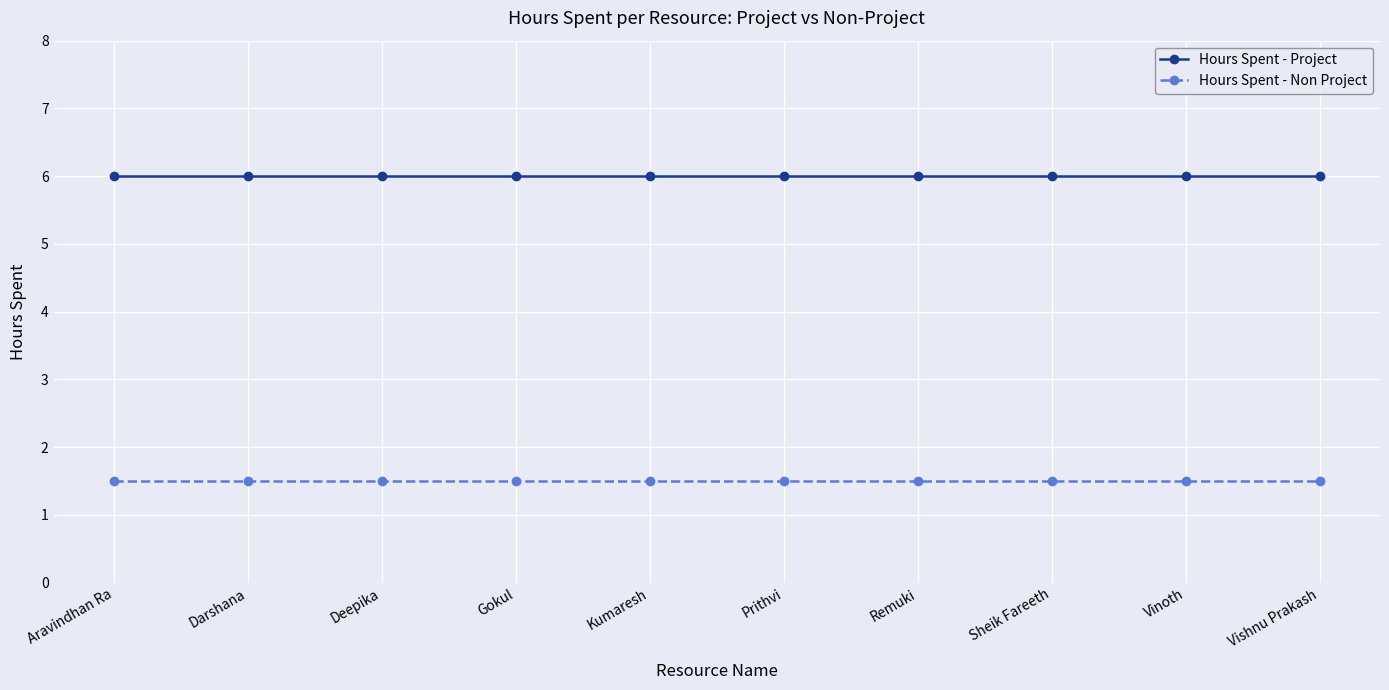

True or false: Hours Spent - Project and Hours Spent - Non Project cross at least once.

False